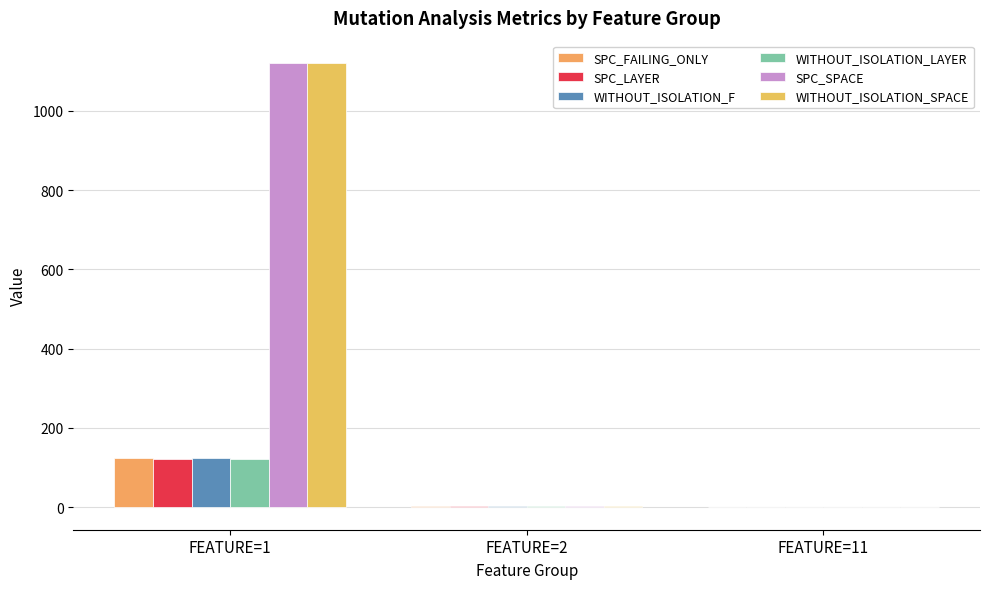

What is the greatest value displayed?

1121